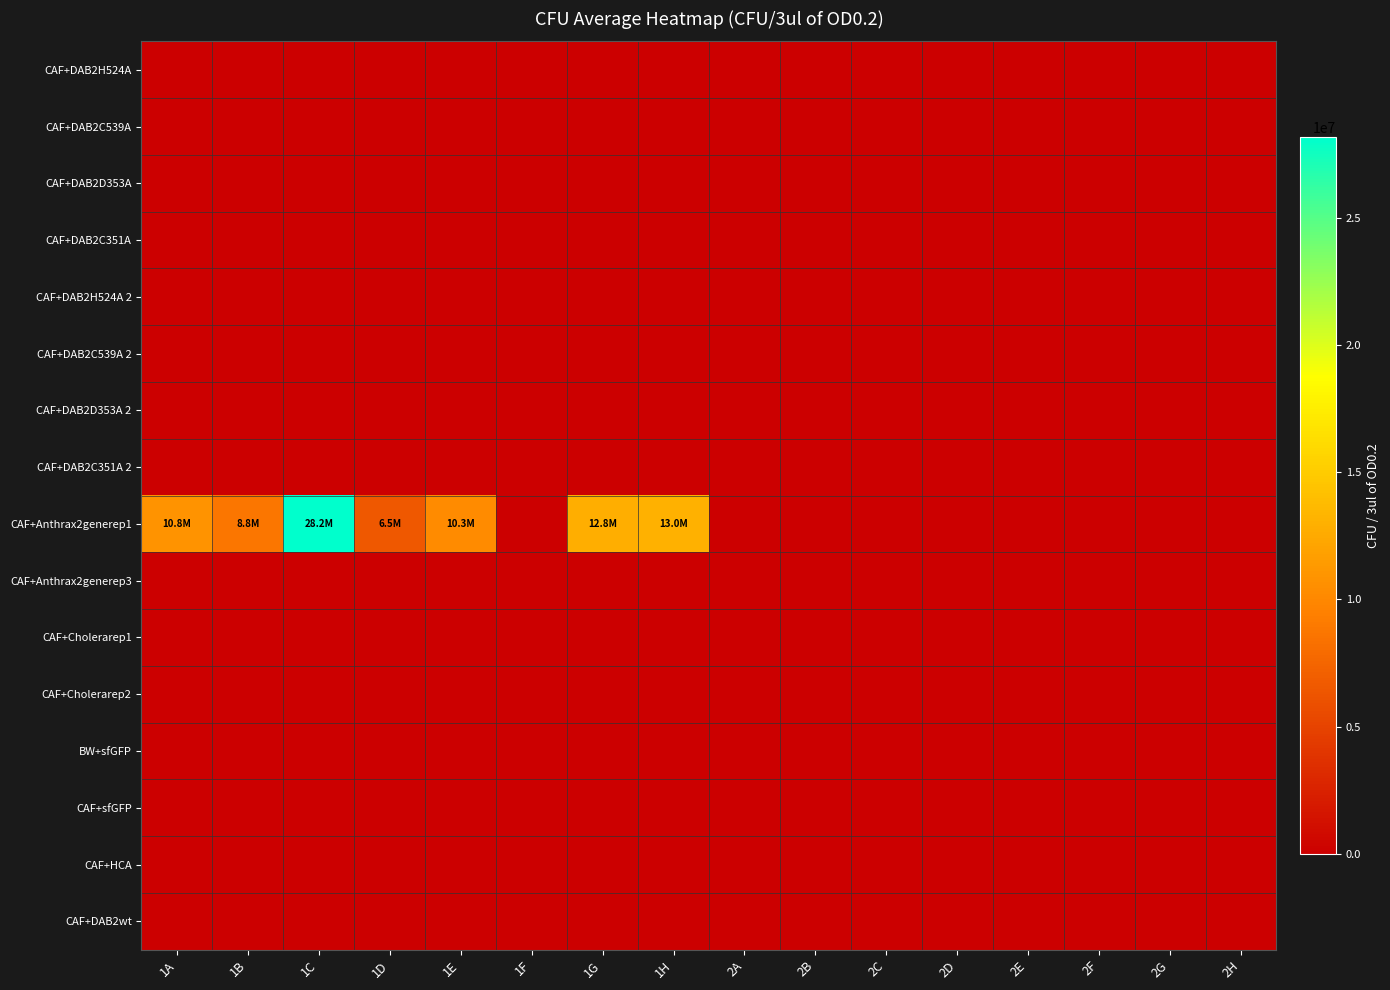

Which has a higher value, 1G or 1D?

1G